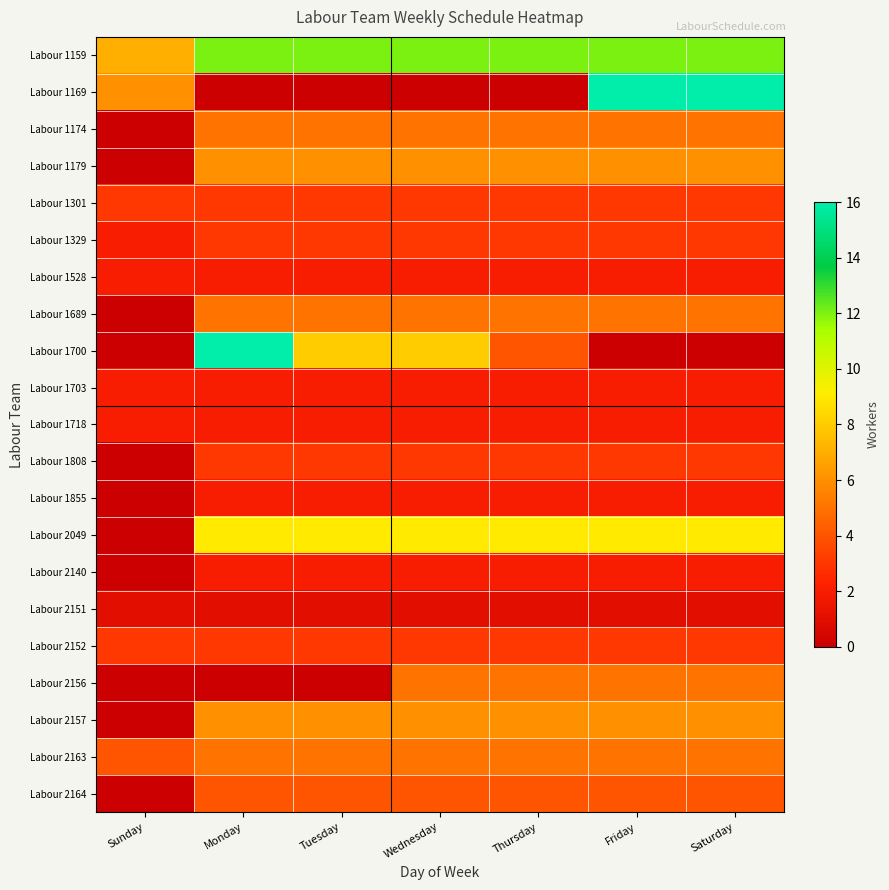

Which has a higher value, Monday or Saturday?

Monday